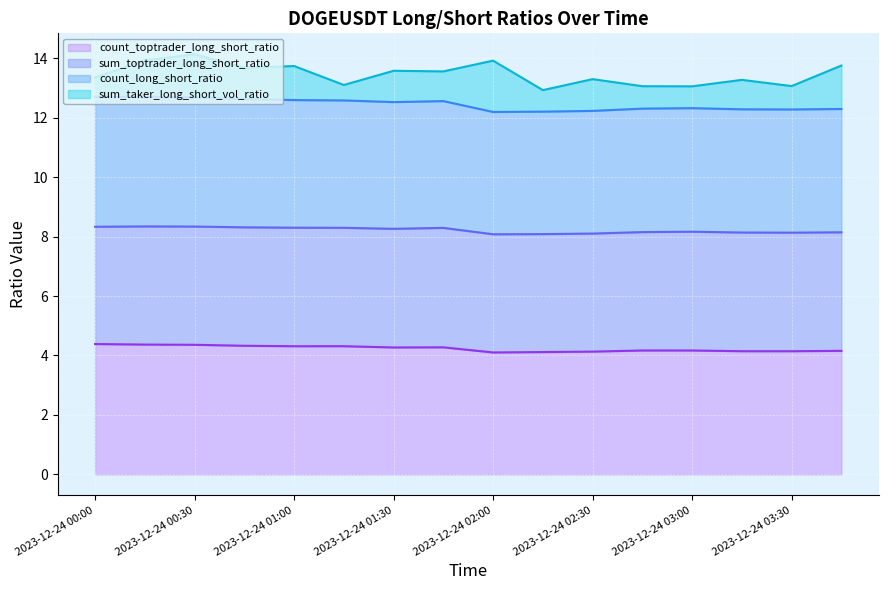

Which category has the lowest value in the count_long_short_ratio series?

2023-12-24 02:00